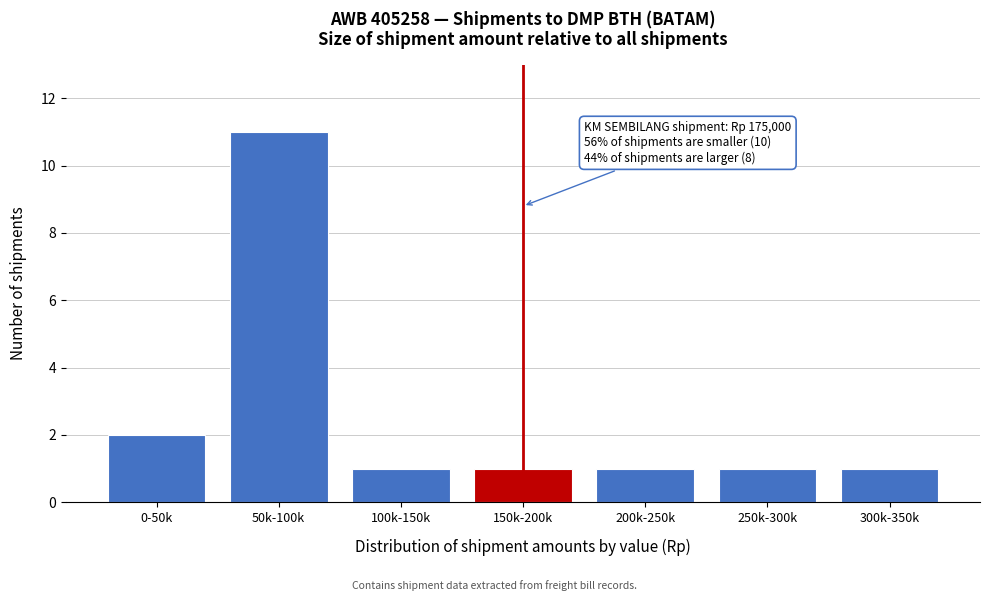

Reading right to left, what are all the values shown in this chart?

1	1	1	1	1	11	2